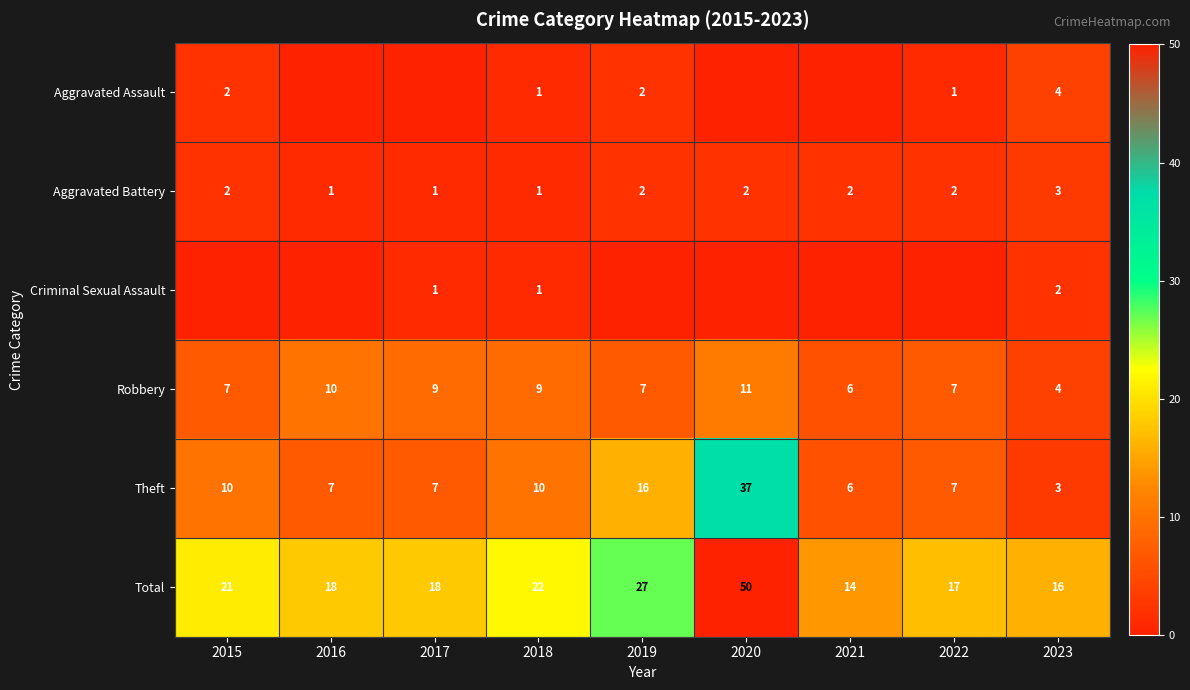

What is the difference between the Theft values at 2022 and 2023?

4